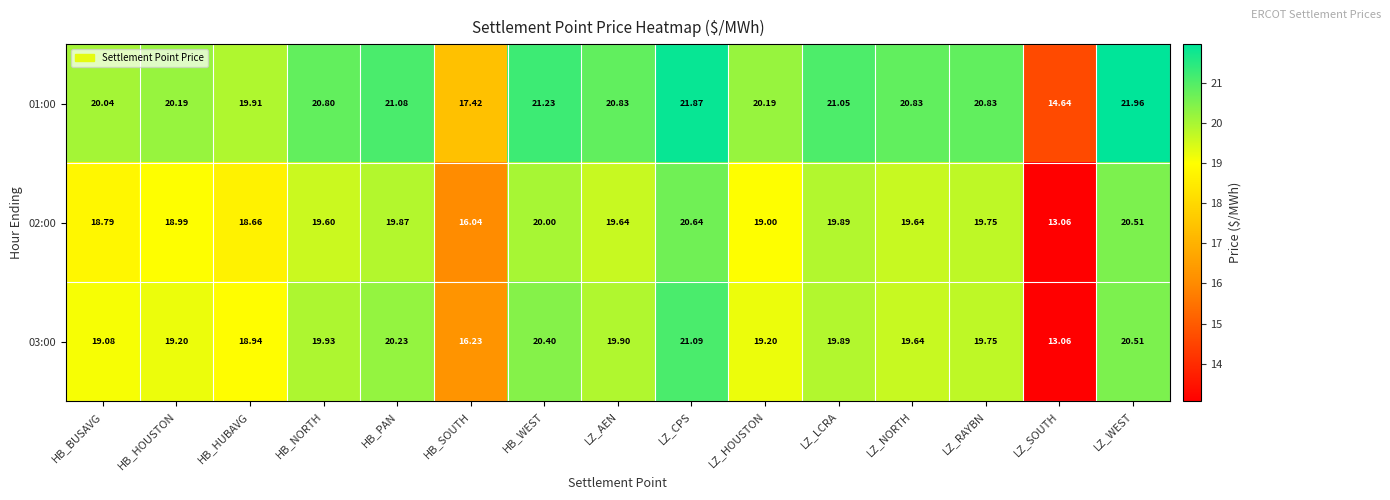

At which label is 03:00 closest to 17?

HB_SOUTH